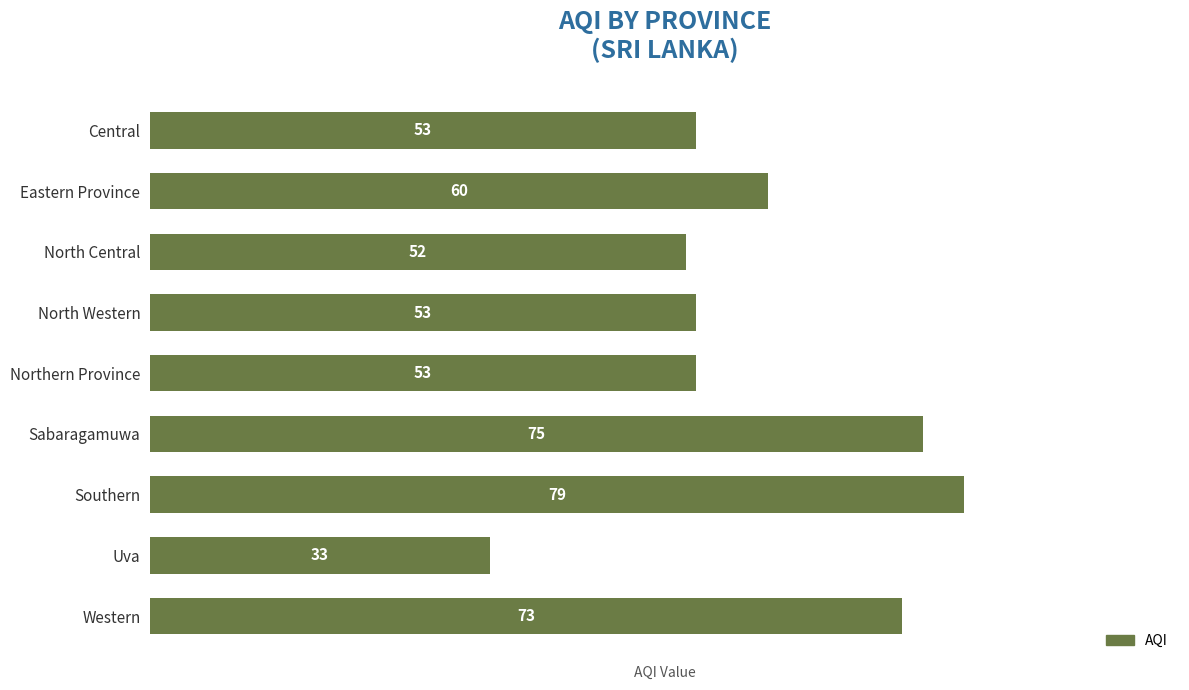

What is the label of the 9th bar from the top?

Western